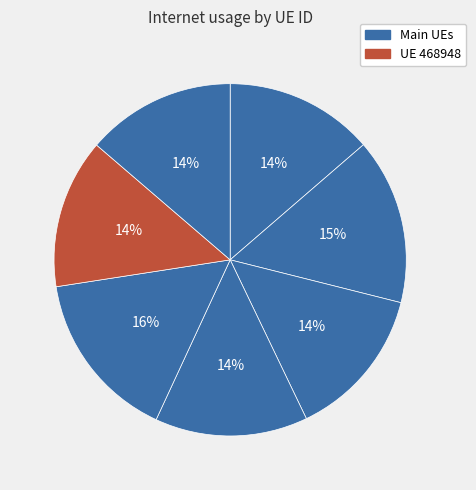

Count the number of slices in the pie.

7